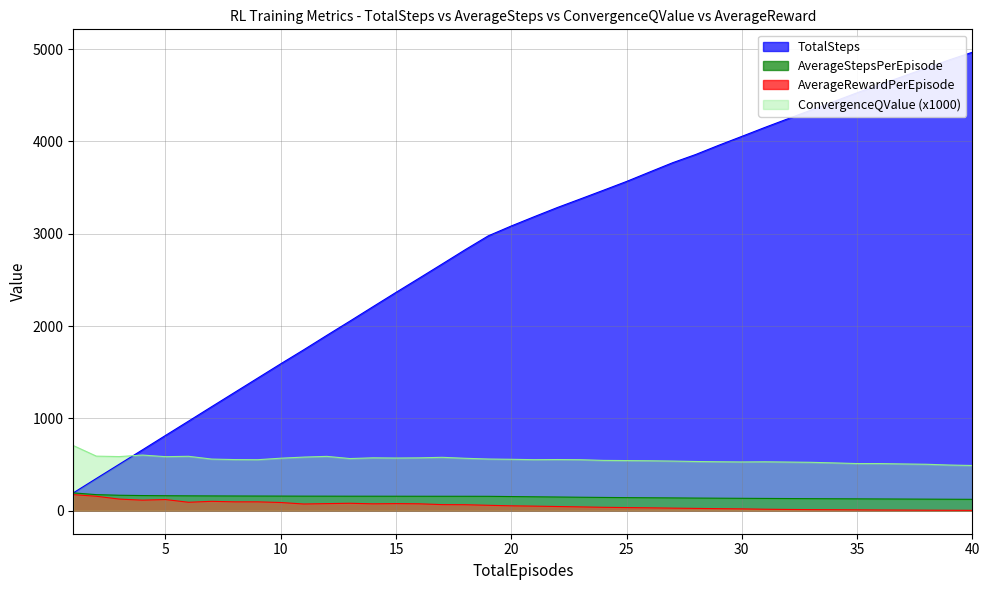

What is the difference between the second highest and minimum values in the AverageStepsPerEpisode series?

50.9